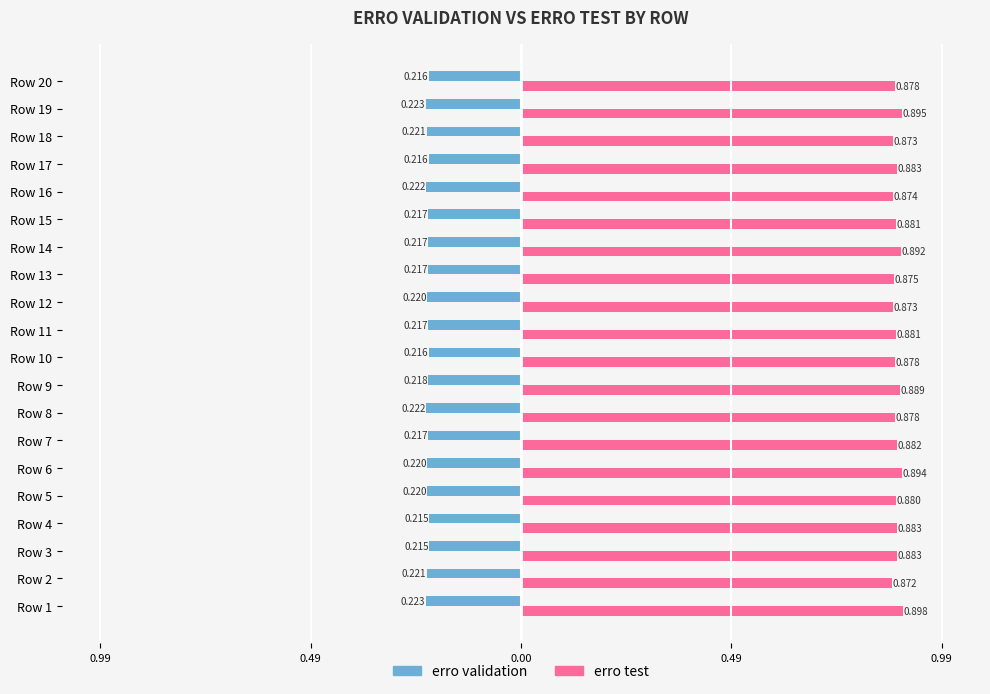

What are all the series names shown in the legend?

erro validation, erro test